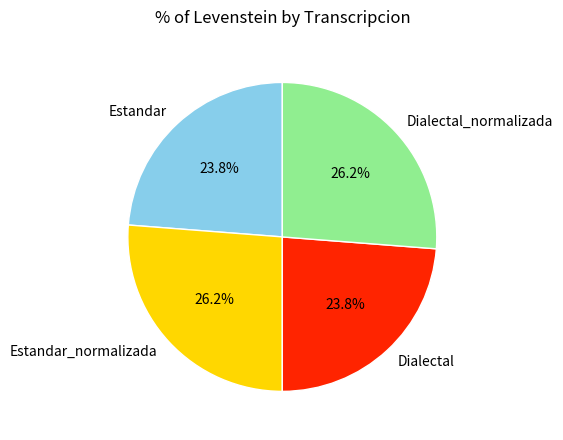

How much of the chart is everything except Estandar?

76.2%